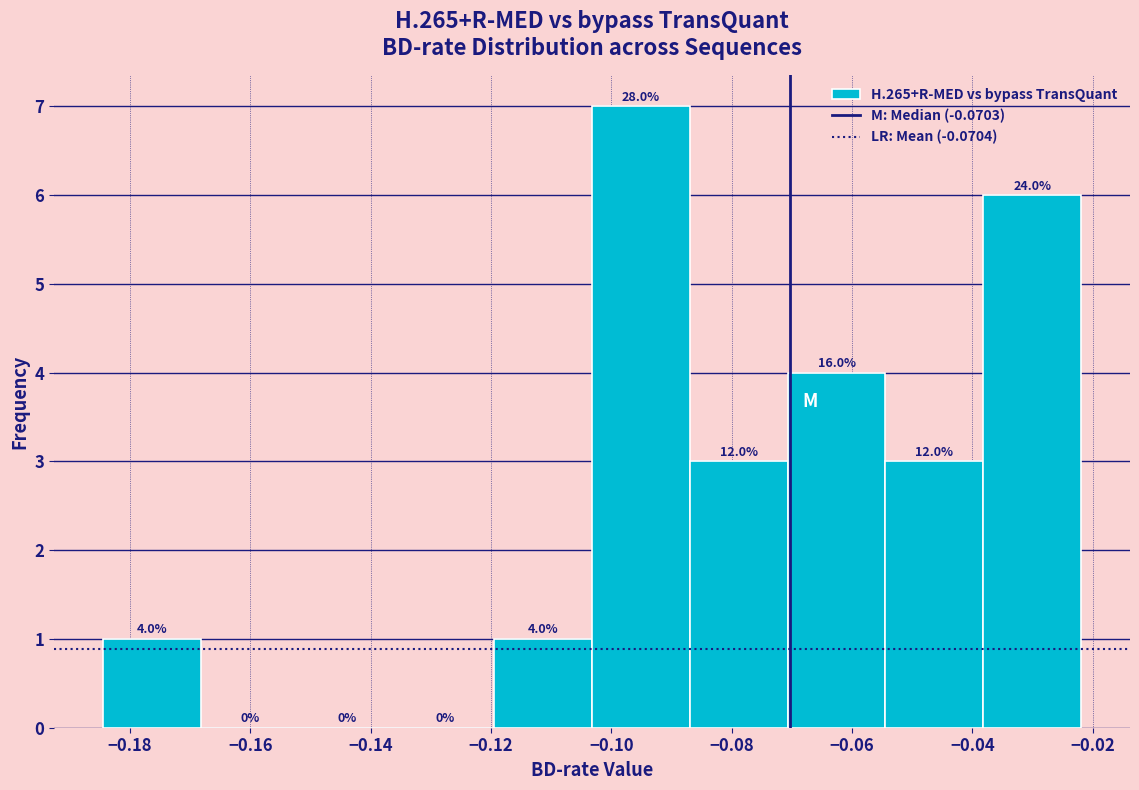

Which range on the x-axis has the tallest bar?

-0.104 to -0.086